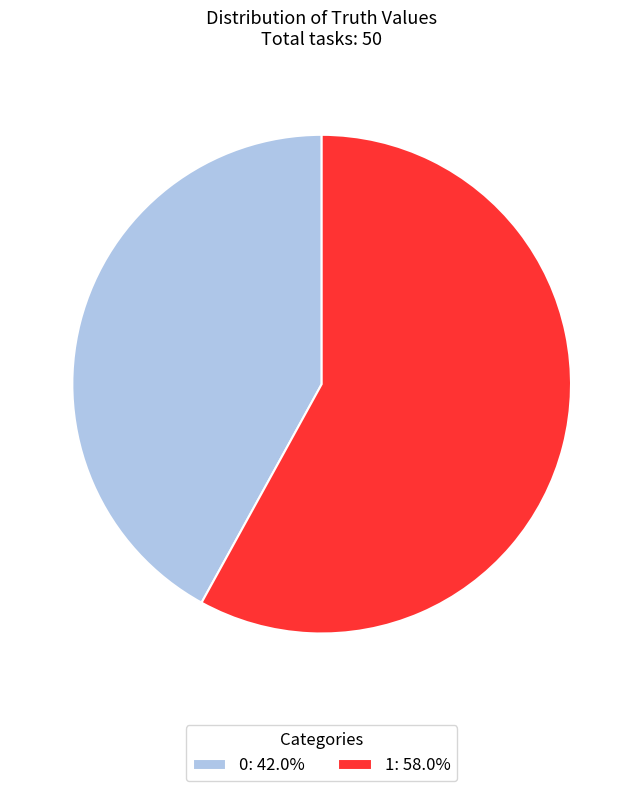

Which slice is the largest?

1